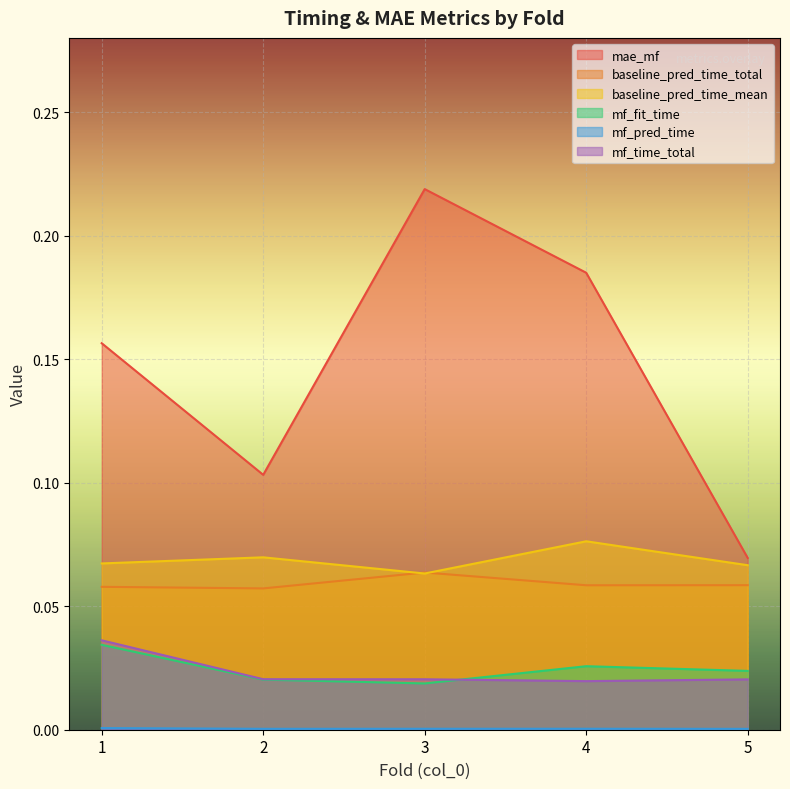

True or false: mae_mf and baseline_pred_time_total intersect in this chart.

False